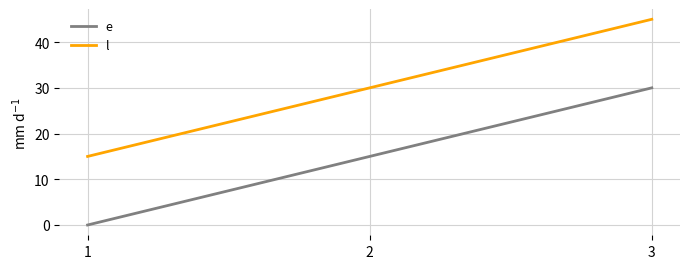

What is the difference between the e values at 3 and 2?

15